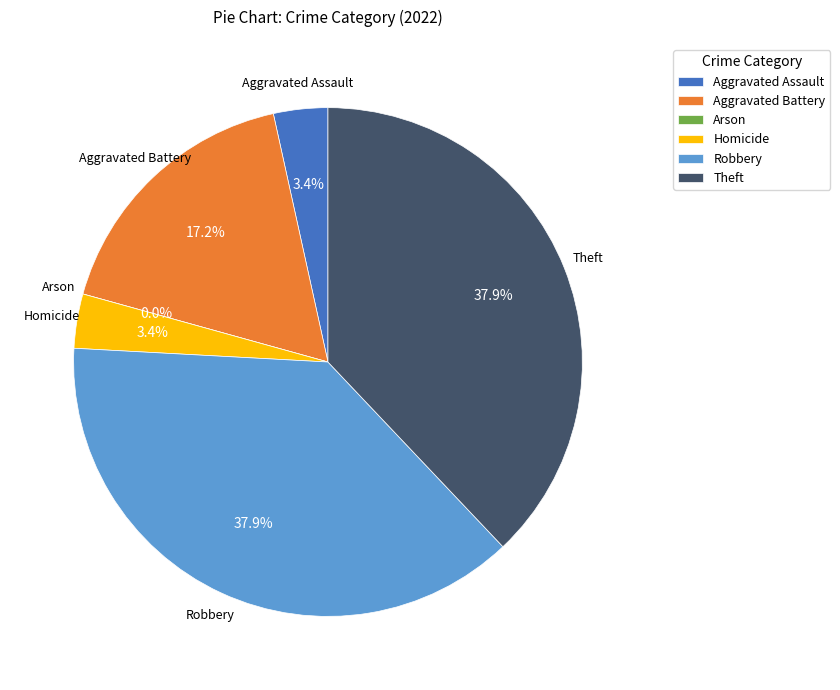

Is Aggravated Assault the majority of the pie?

No